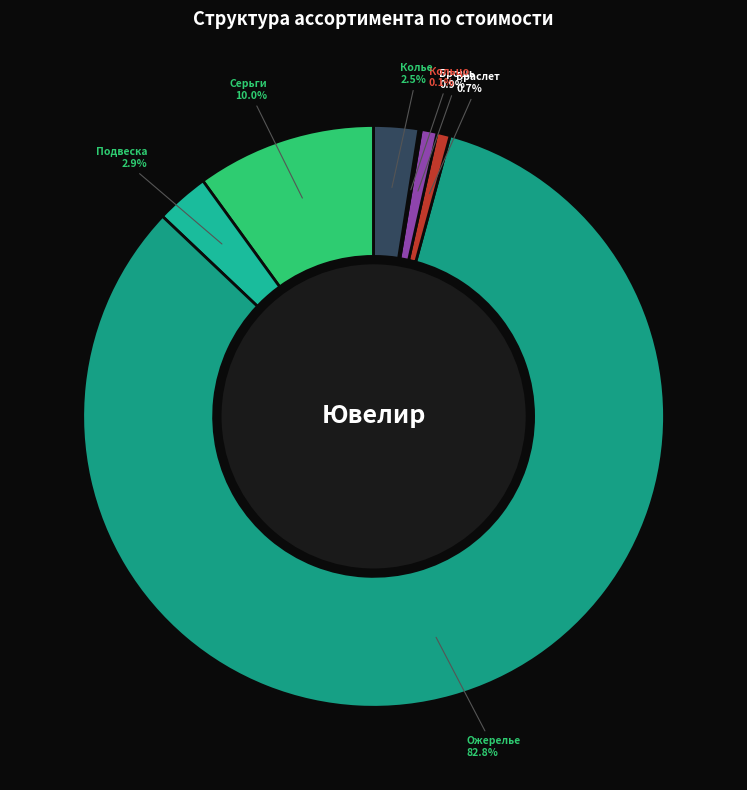

How much of the chart is everything except Браслет?

99.3%